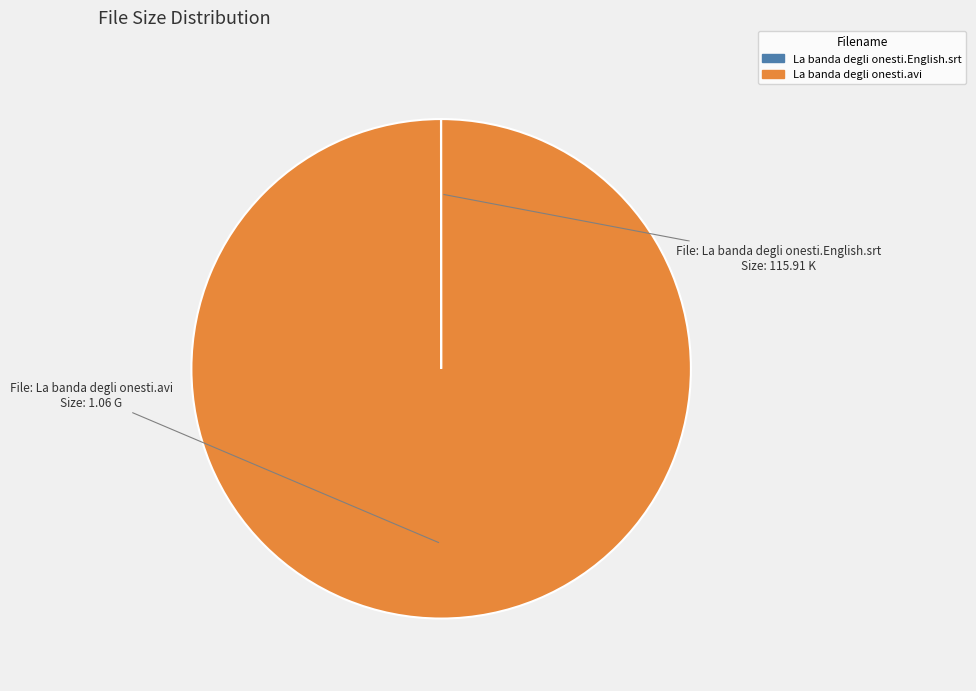

Is there a majority slice in this chart?

Yes